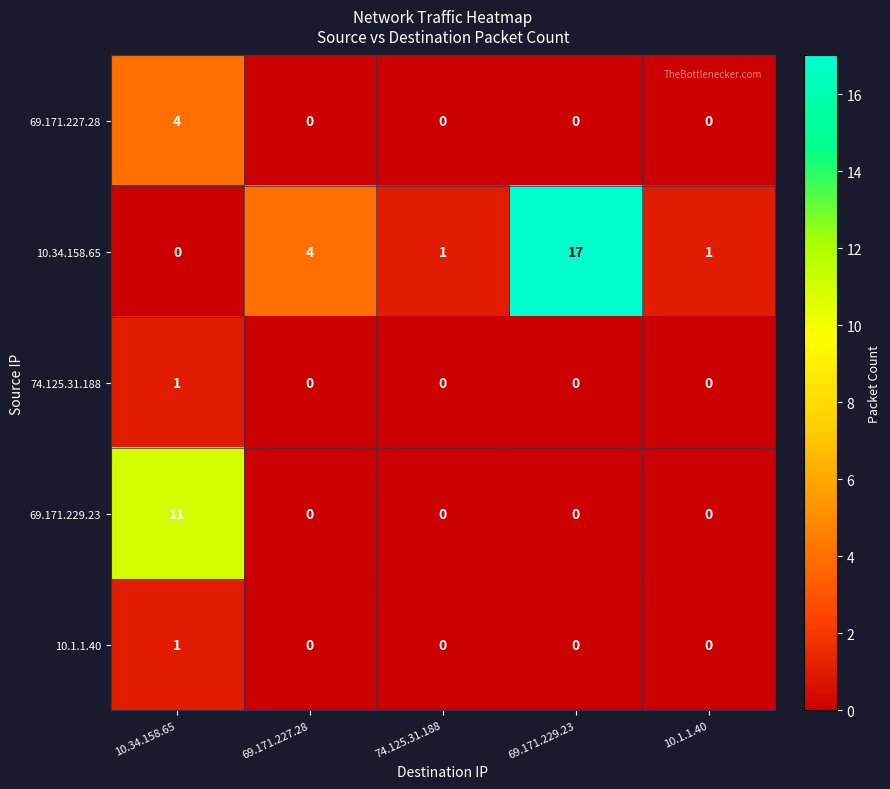

How many series are shown in this chart?

5